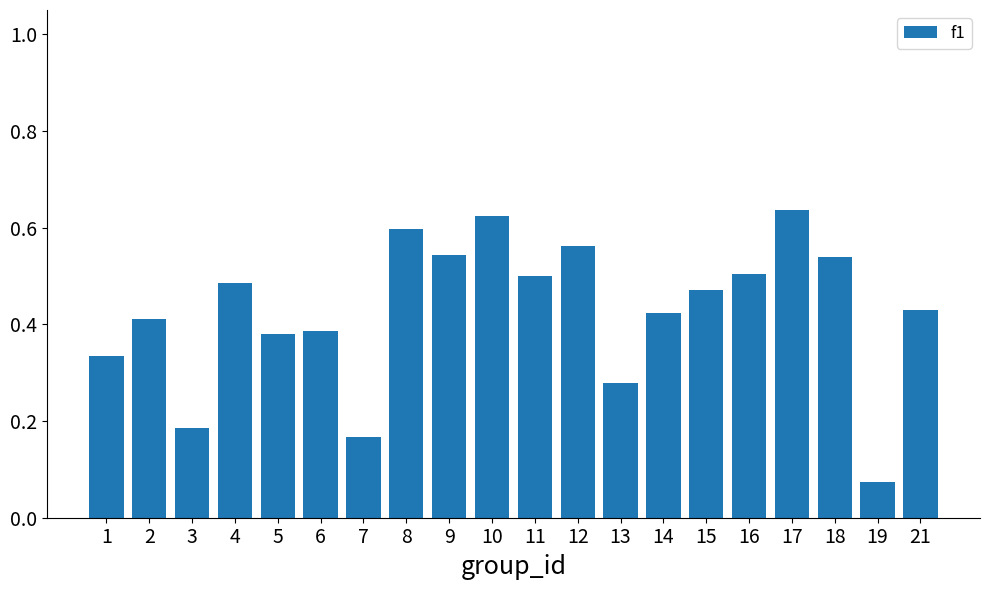

The value at 8 is 0.6. True or false?

True